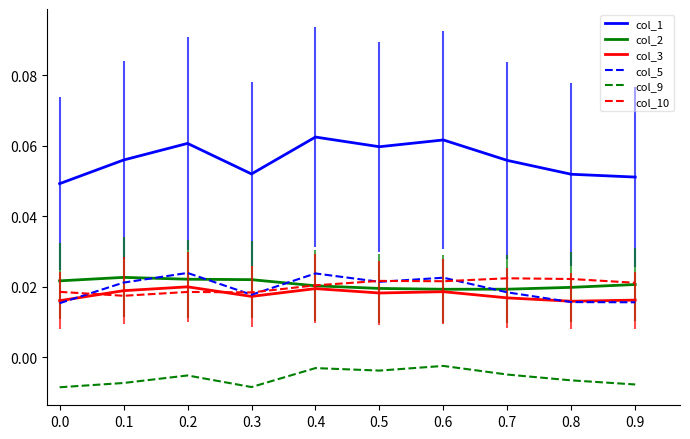

True or false: col_10 has a value of 0.0 at 0.4.

False